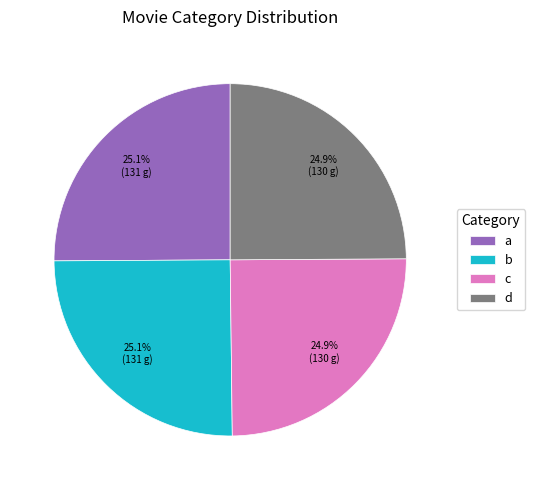

To the nearest percent, what portion does c represent?

25%